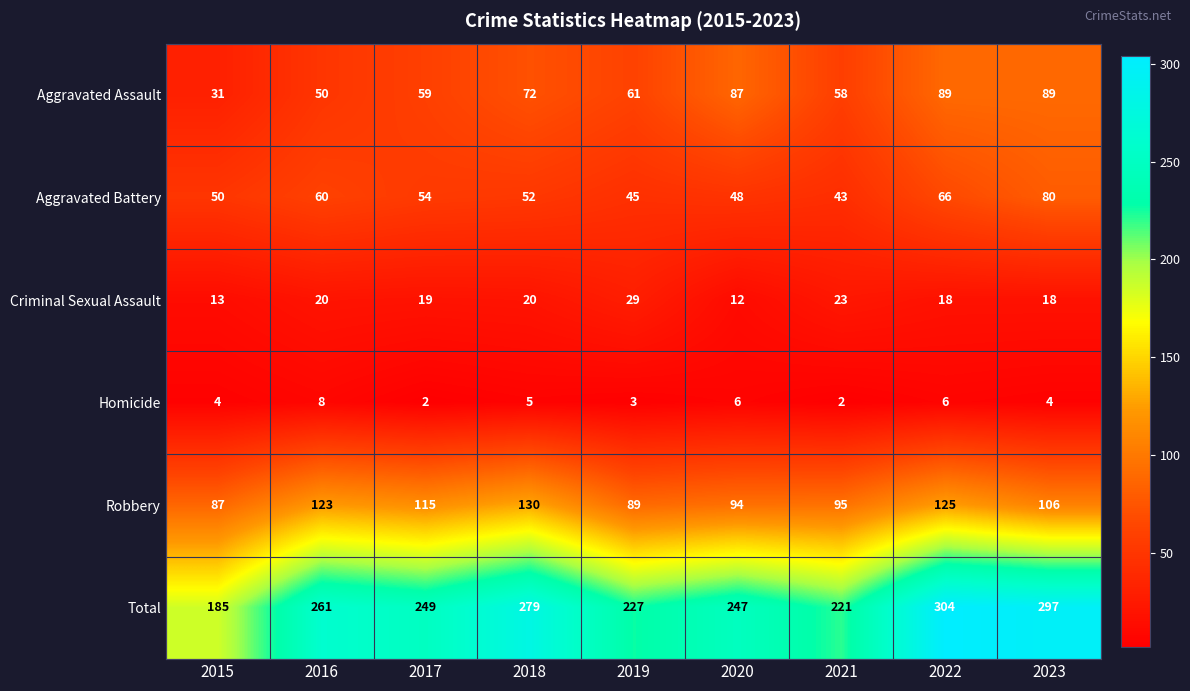

Which series changed the most between 2019 and 2020?

Aggravated Assault